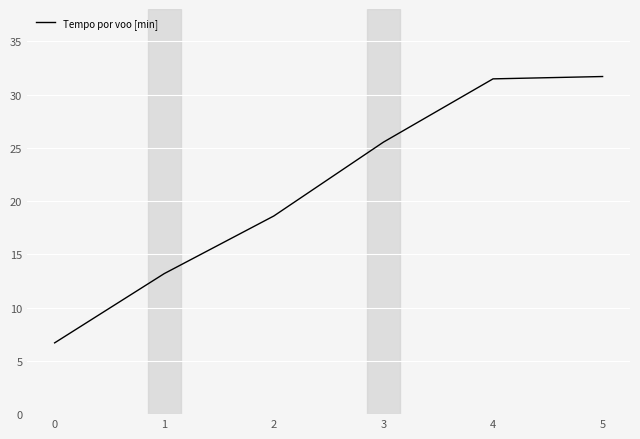

What is the smallest value displayed?

6.7